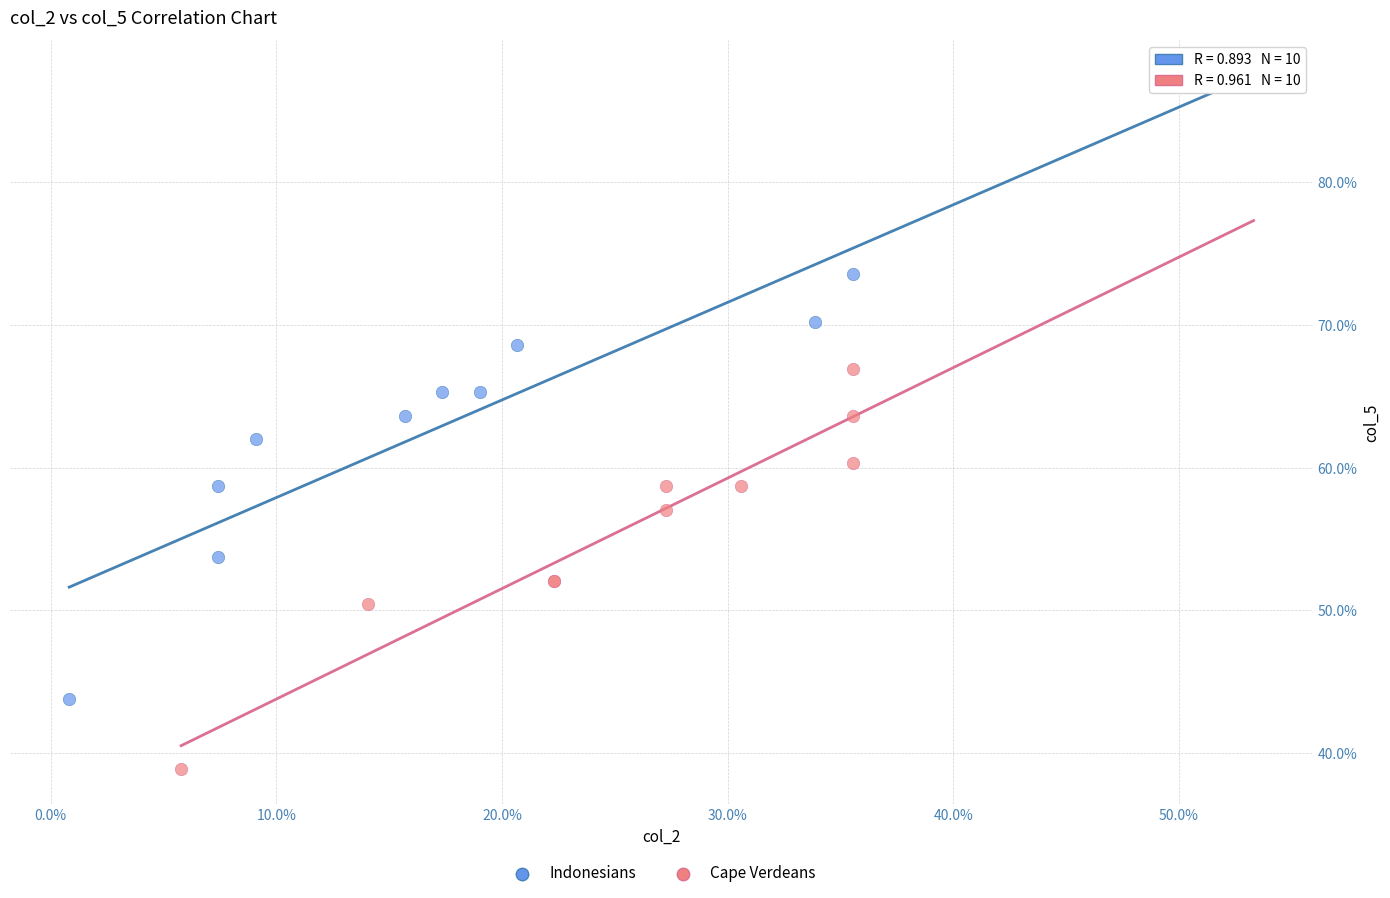

Which series has the widest spread of Y values?

Indonesians